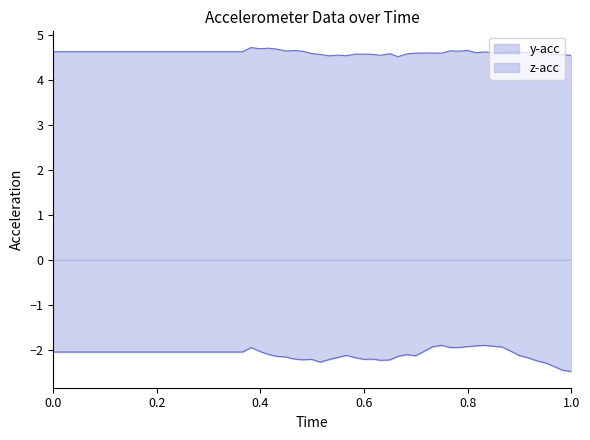

How many distinct data groups are displayed?

2